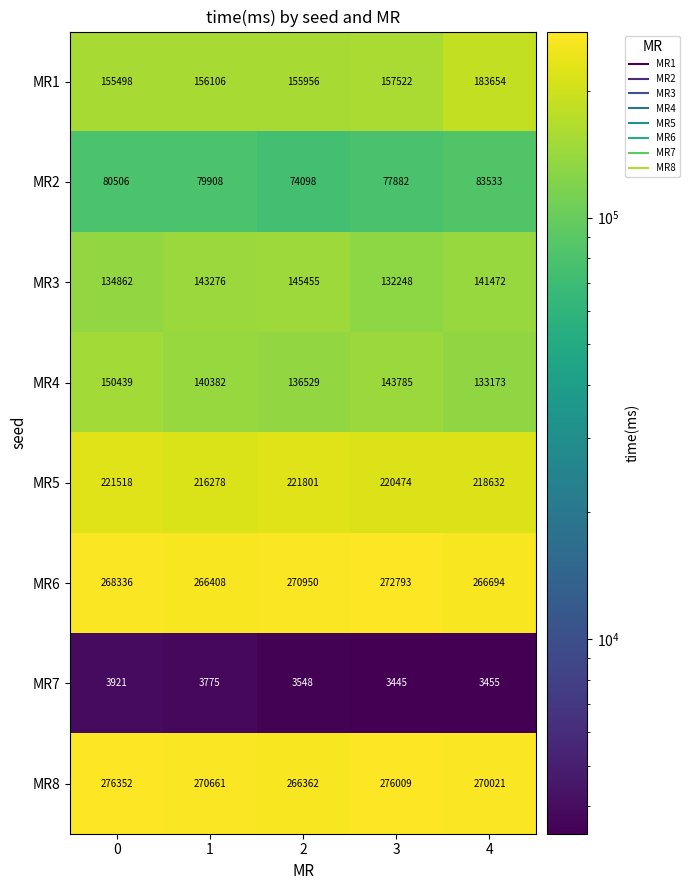

Is it true that MR6 equals 270950 at 2?

True